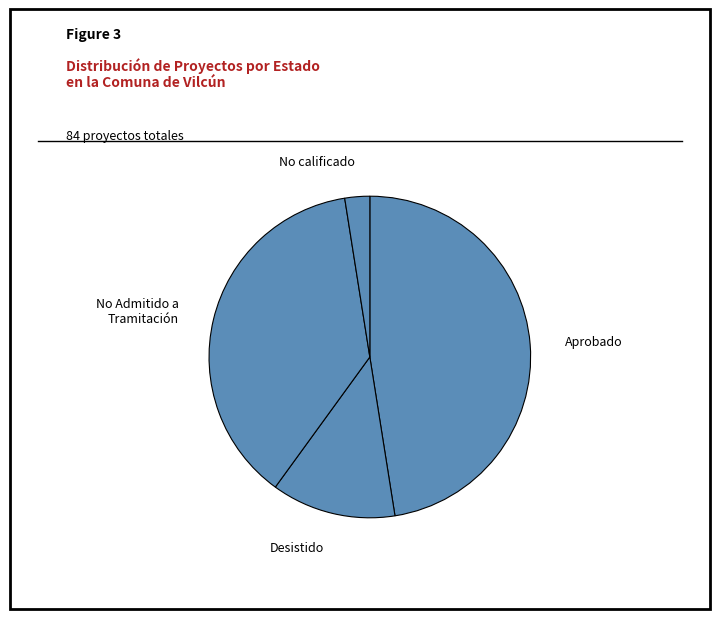

Which category has the smallest portion of the pie?

No calificado